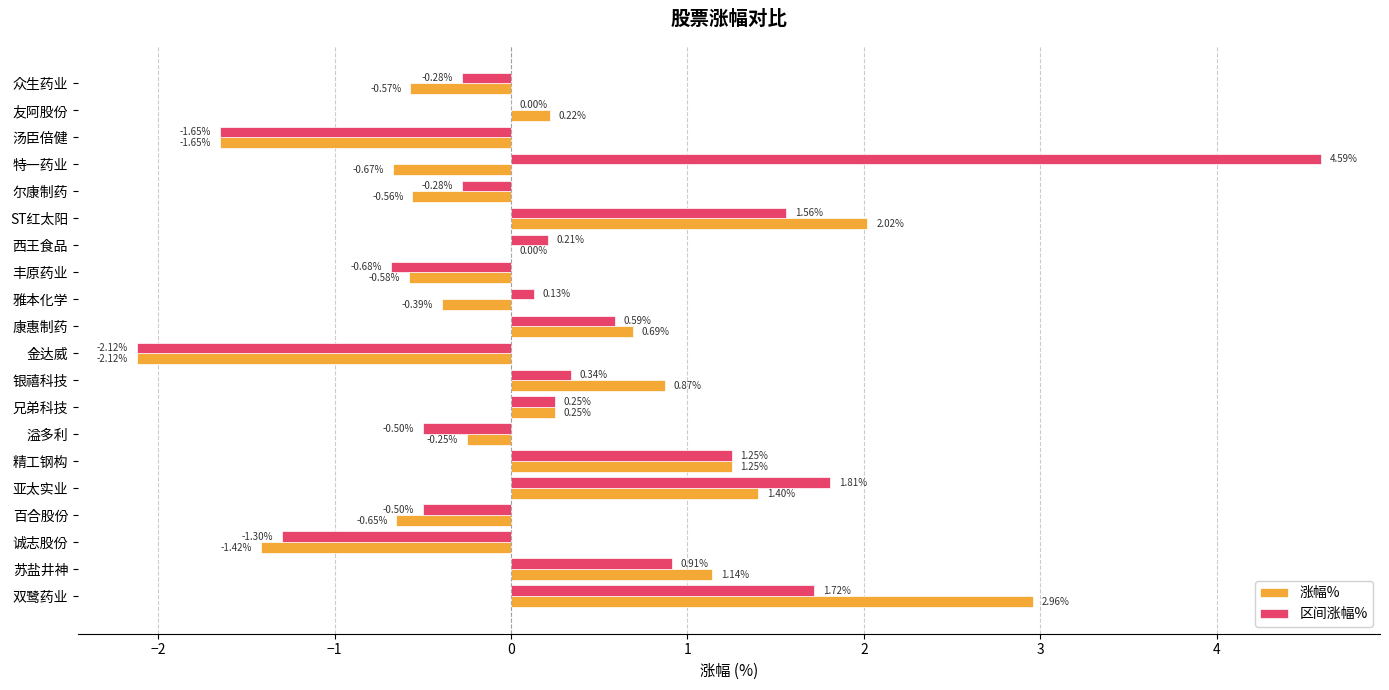

Is the value of 涨幅% at 诚志股份 greater than the value of 区间涨幅% at 尔康制药?

No